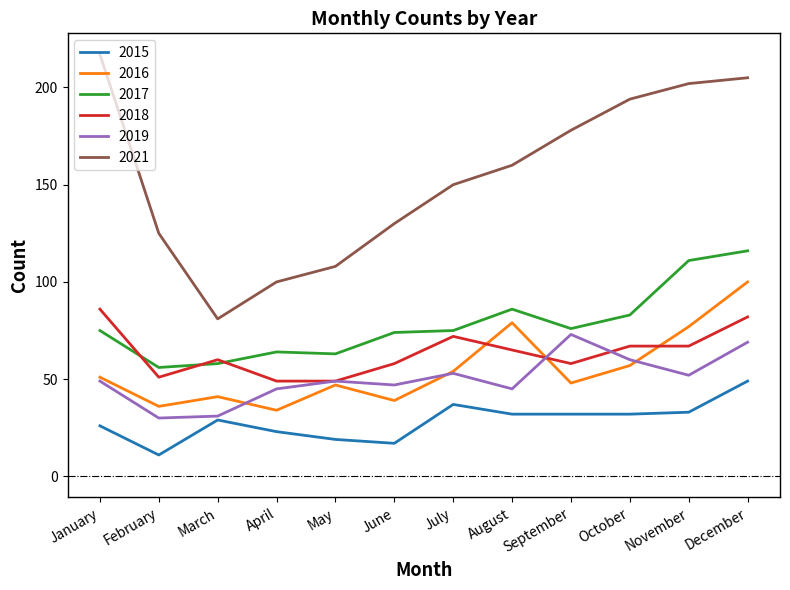

What are all the series names shown in the legend?

2015, 2016, 2017, 2018, 2019, 2021